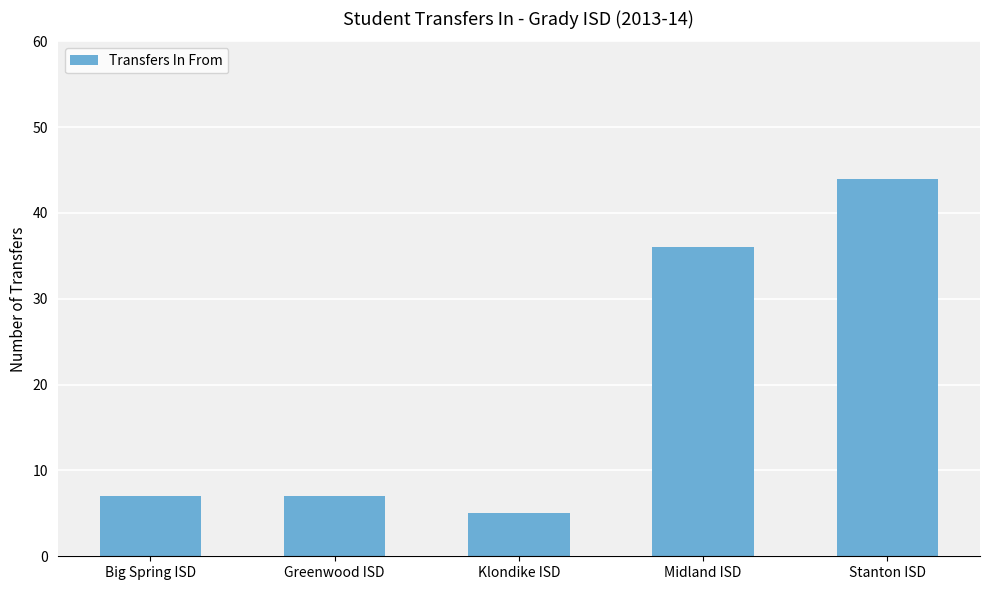

What is the ratio of the value at Midland ISD to the value at Greenwood ISD?

5.1